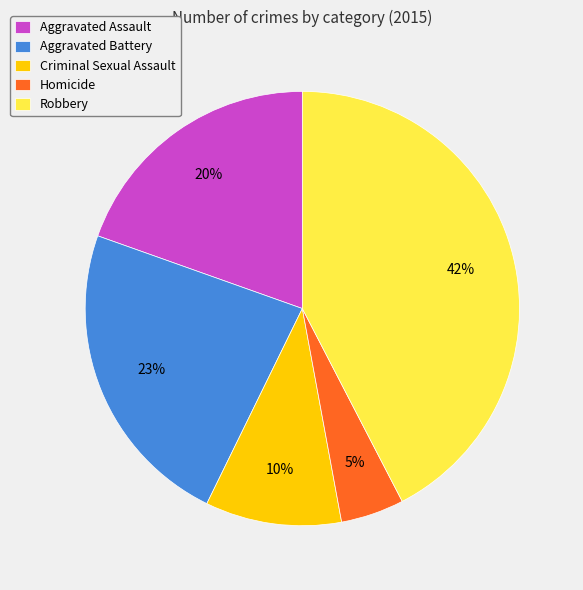

To the nearest percent, what portion does Homicide represent?

5%